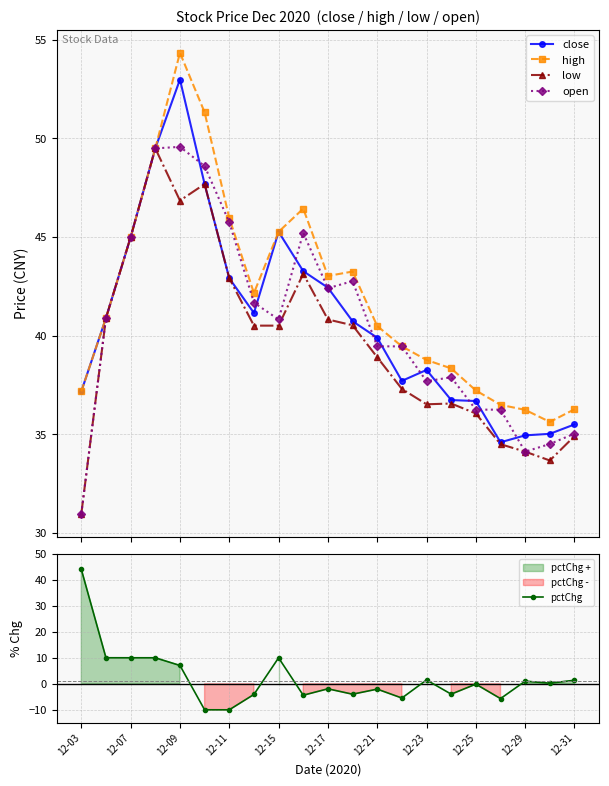

What is the value of the high point at the 8th from the left?

42.2